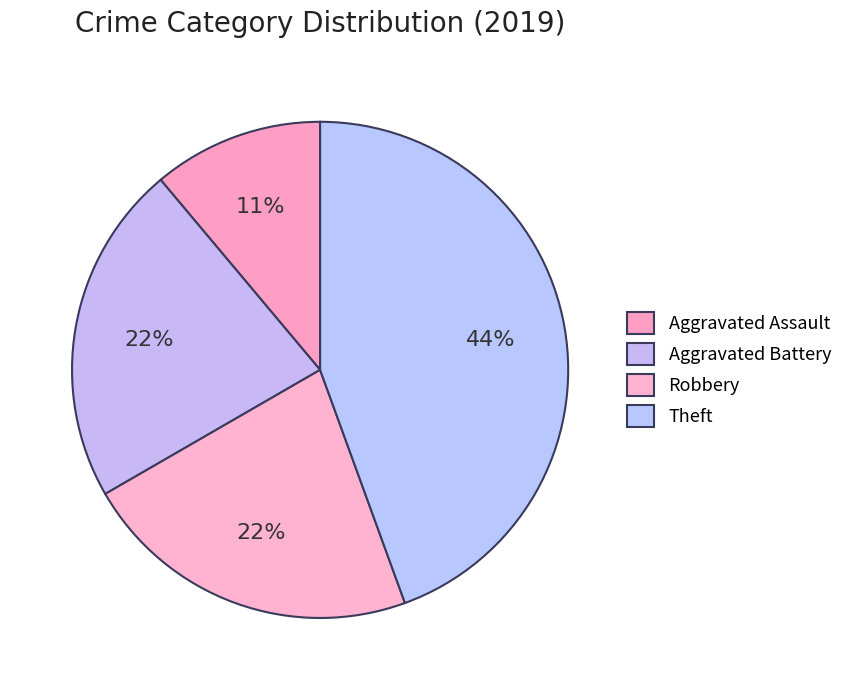

How many segments does this pie chart have?

4